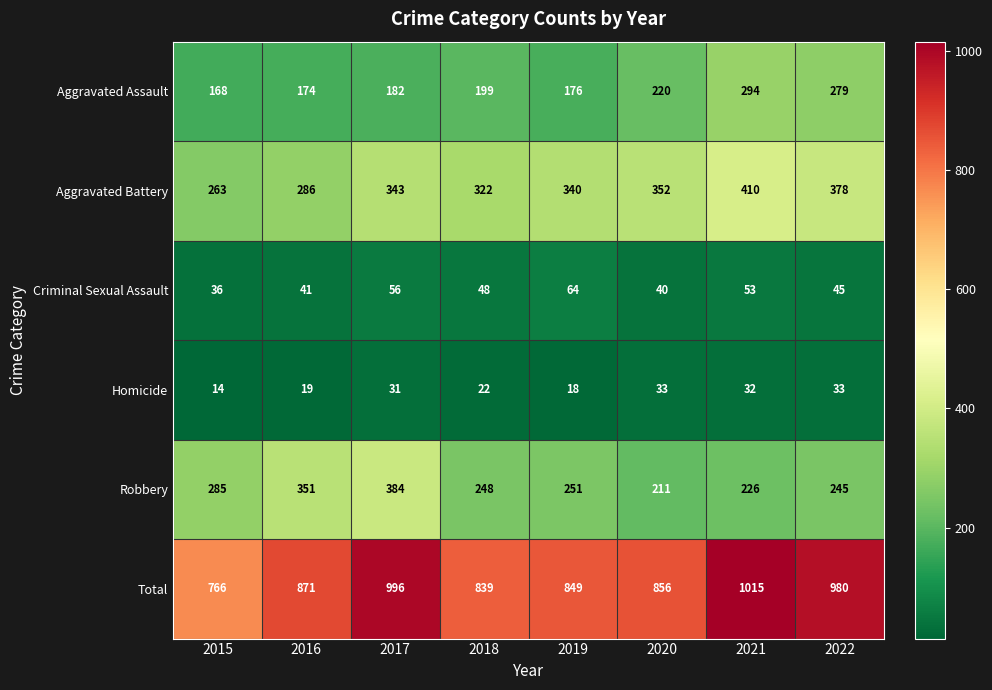

At which label does Homicide reach its minimum?

2015